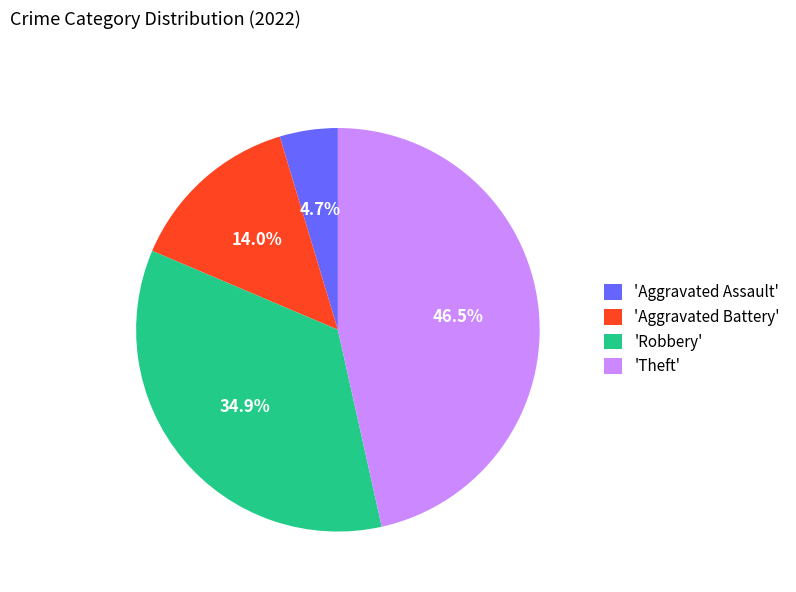

Rank the categories by value from highest to lowest.

'Theft', 'Robbery', 'Aggravated Battery', 'Aggravated Assault'